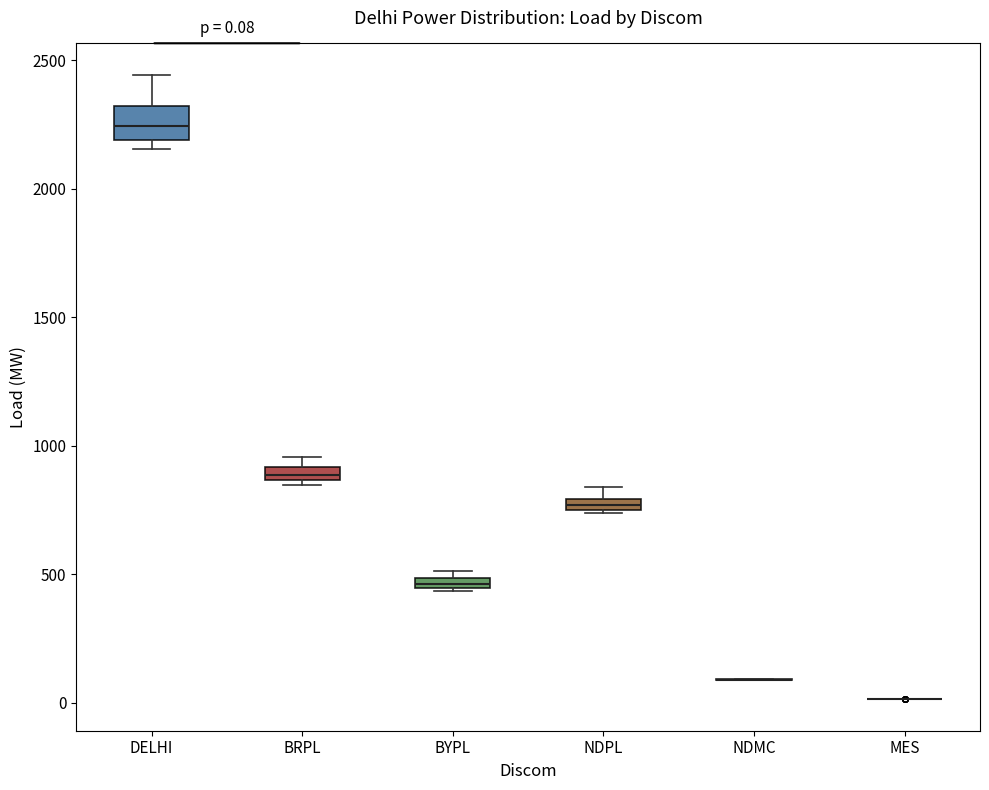

Which box is the tallest, from its lower edge to its upper edge?

DELHI